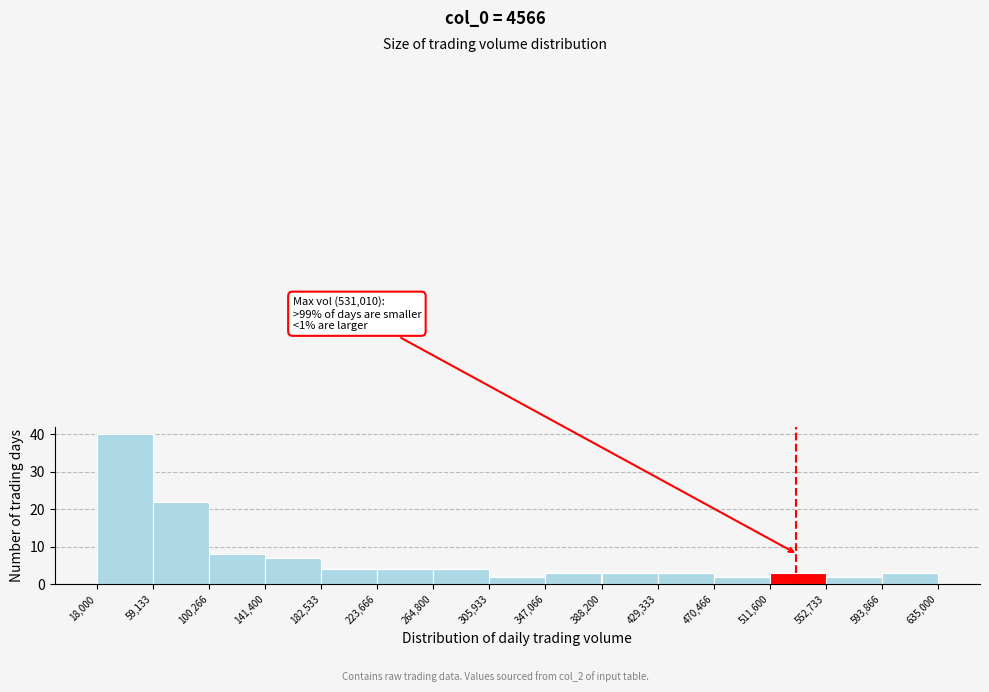

Over which range of the x-axis is the bar tallest?

18,000 to 59,133